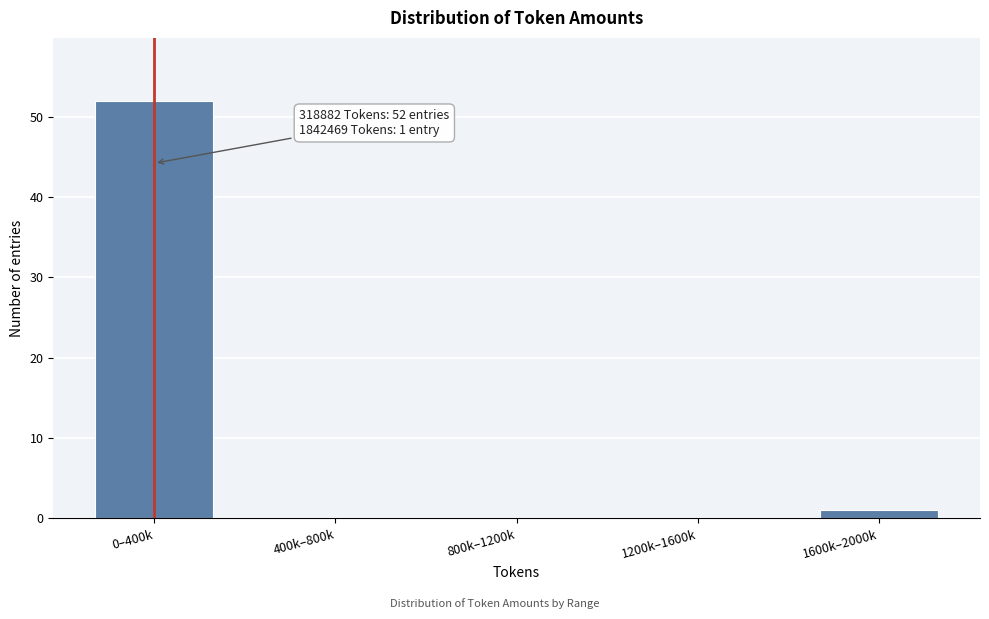

Reading left to right, what are all the values shown in this chart?

0–400k=52	400k–800k=0	800k–1200k=0	1200k–1600k=0	1600k–2000k=1